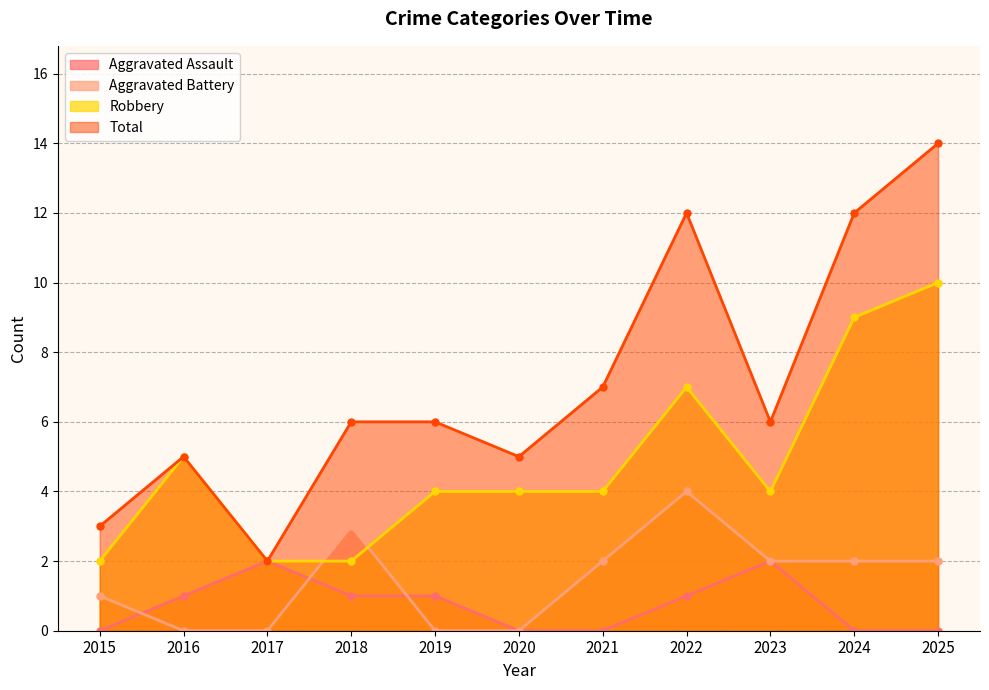

Reading left to right, extract all data points from this chart.

Aggravated Assault: 0	1	2	1	1	0	0	1	2	0	0
Aggravated Battery: 1	0	0	3	0	0	2	4	2	2	2
Robbery: 2	5	2	2	4	4	4	7	4	9	10
Total: 3	5	2	6	6	5	7	12	6	12	14